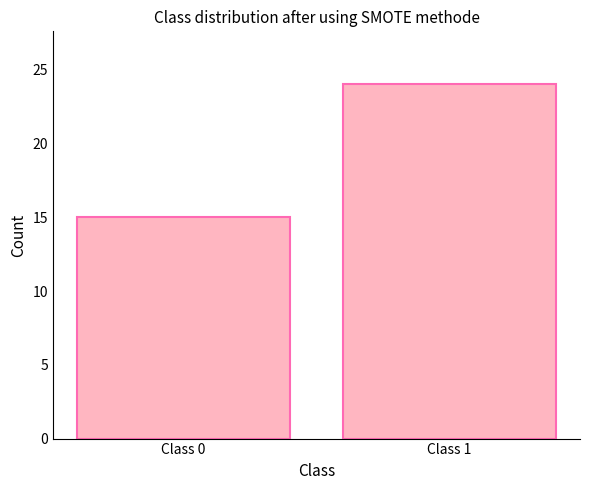

The value at Class 1 is 36. True or false?

False